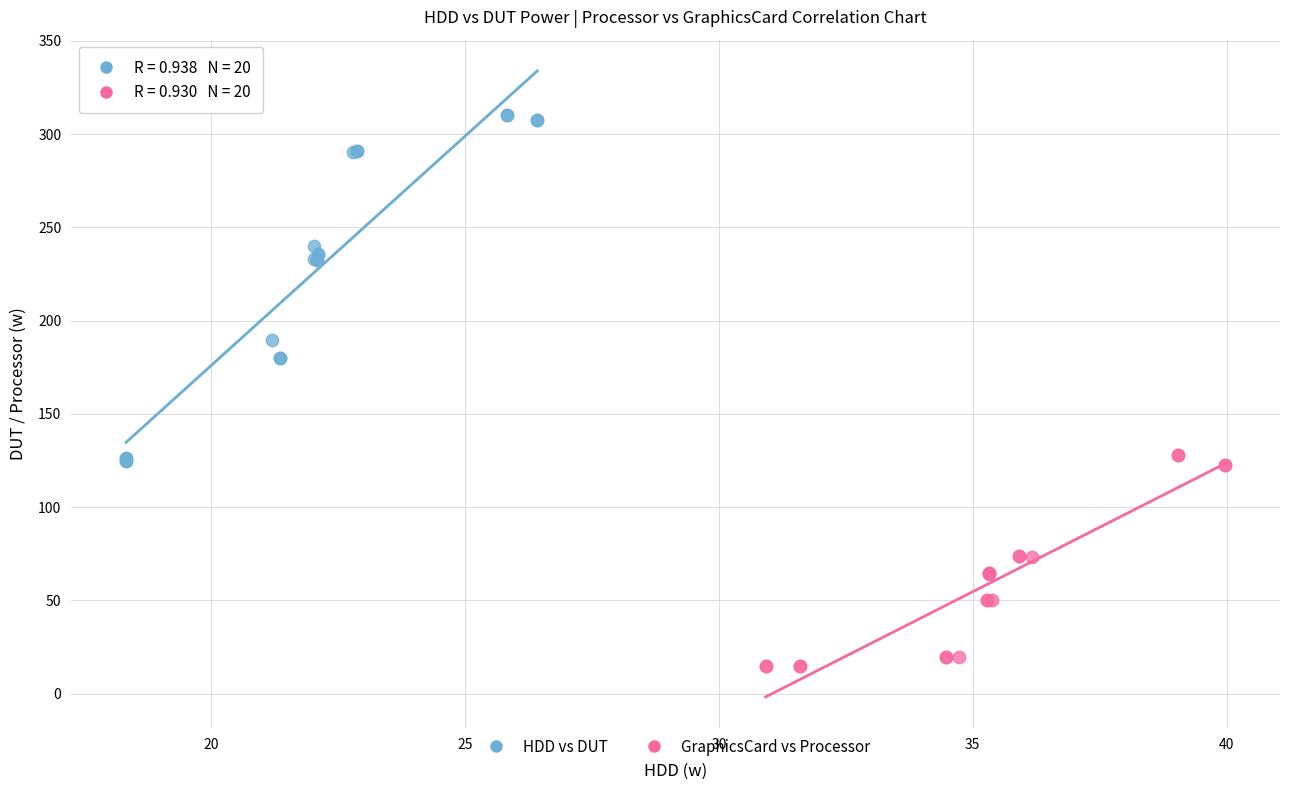

Which series has the largest Y range (max minus min)?

HDD vs DUT